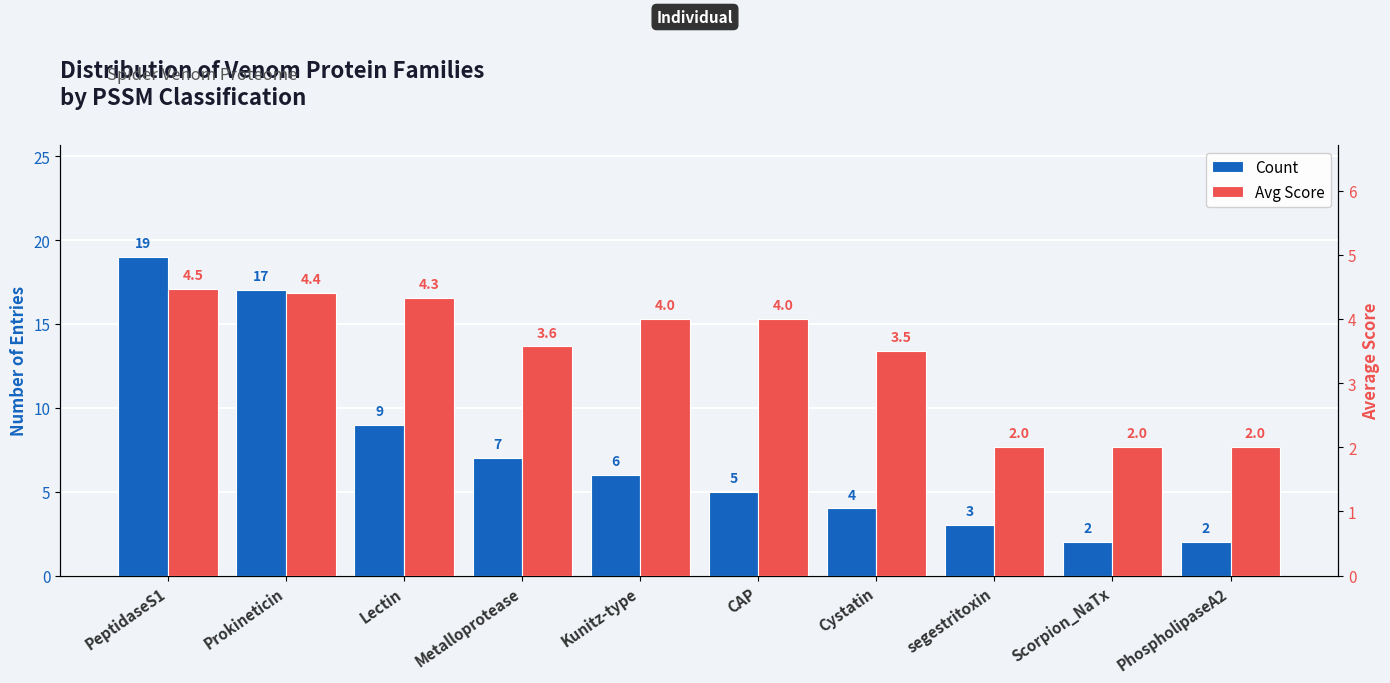

How many data points in Count are above 6?

4